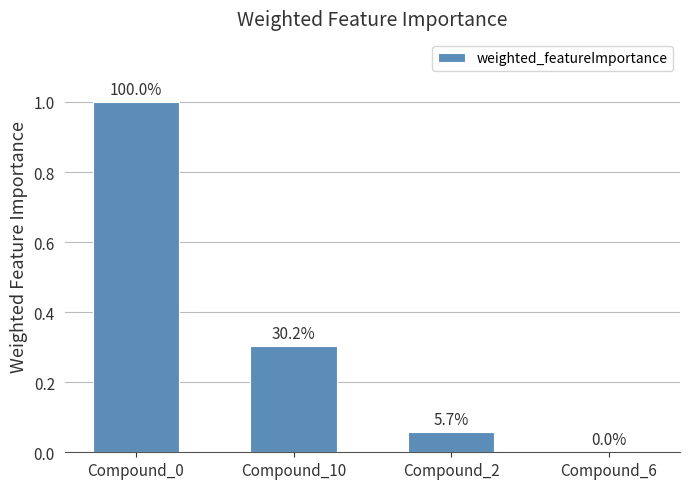

Reading left to right, transcribe all the data shown in this chart.

1.0	0.3	0.1	0.0